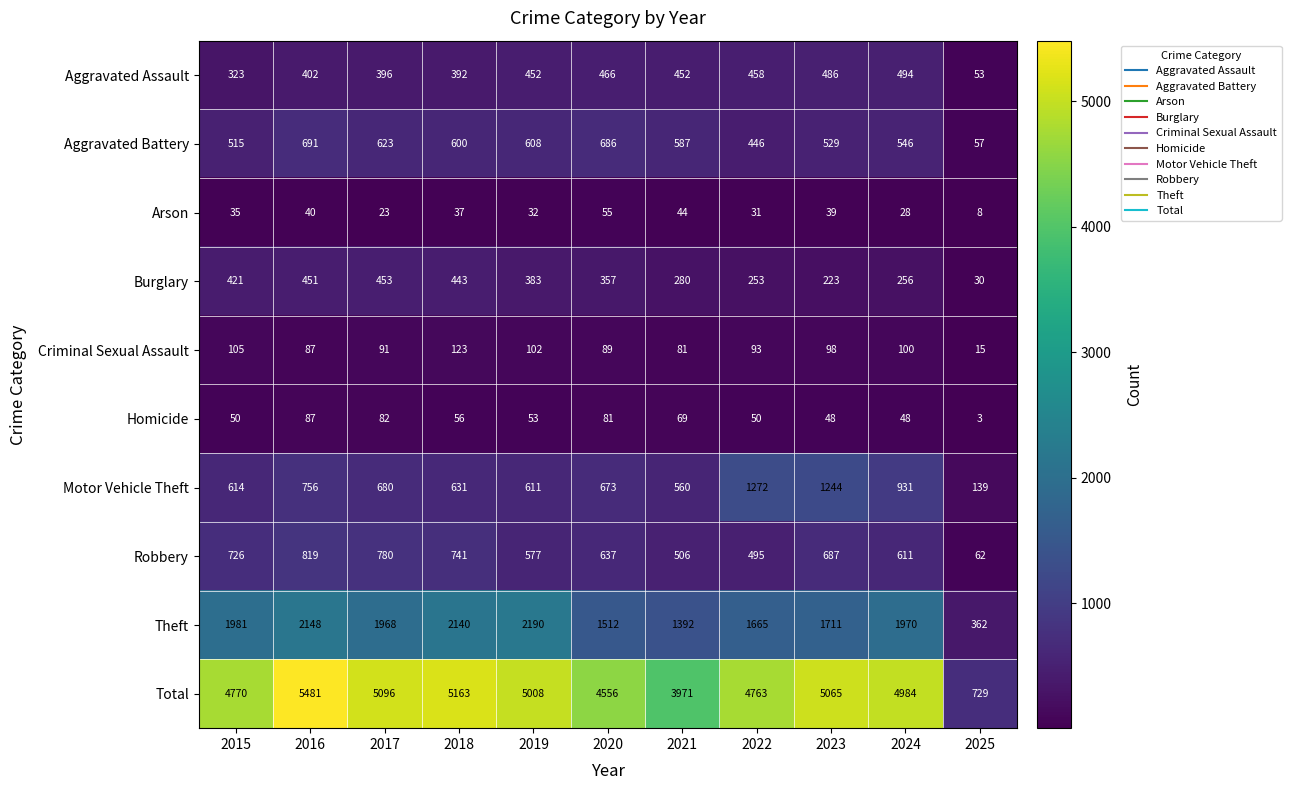

Count the number of data series in this chart.

10